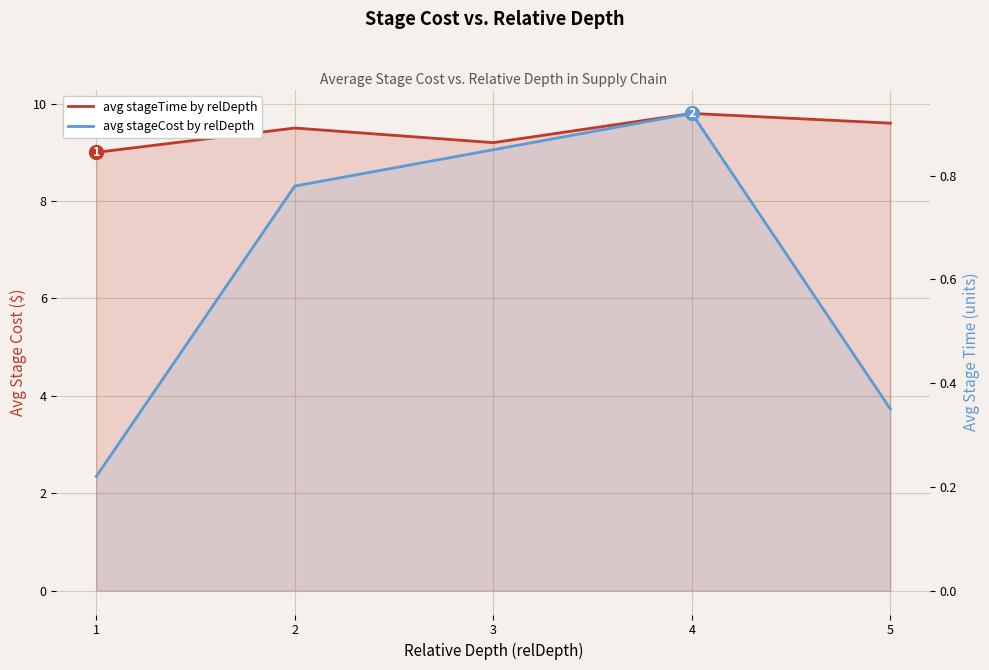

True or false: avg stageCost by relDepth and avg stageTime by relDepth intersect in this chart.

False